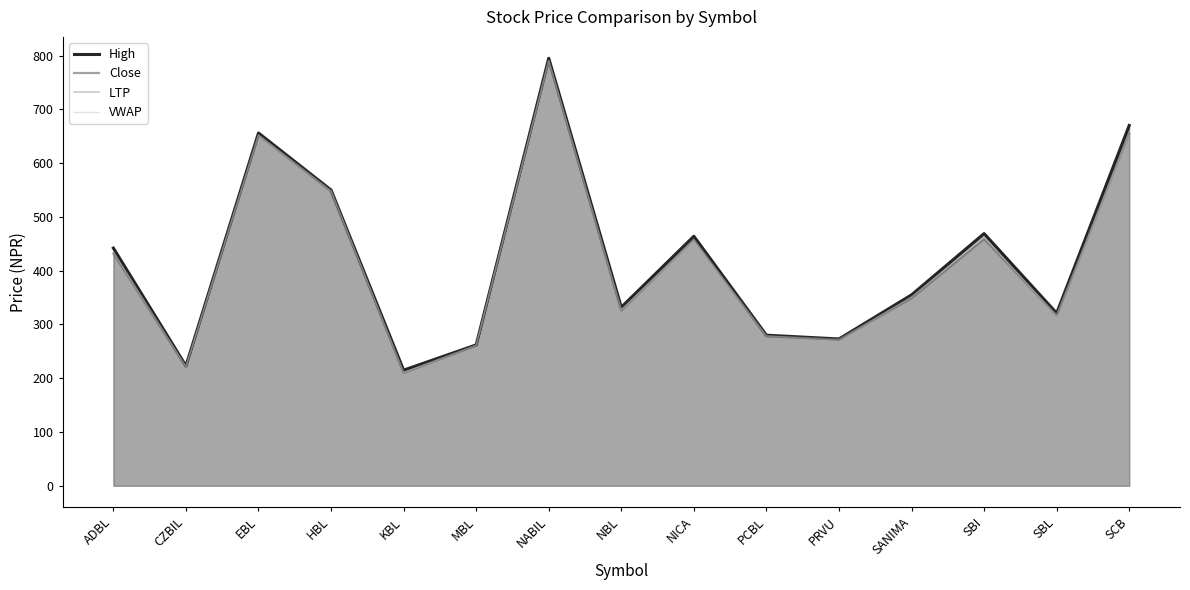

How many lines are shown in the chart?

4